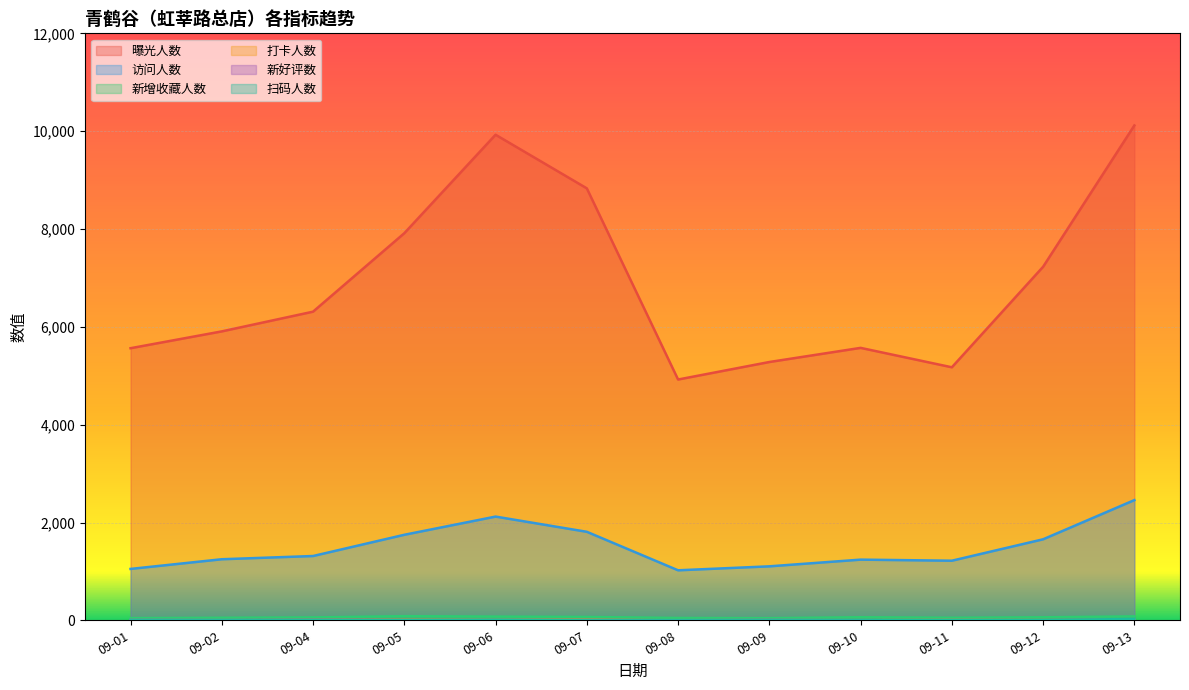

Reading left to right, transcribe all the data shown in this chart.

曝光人数: 5563	5907	6310	7914	9927	8831	4923	5281	5570	5173	7228	10117
访问人数: 1051	1249	1315	1749	2121	1810	1023	1104	1241	1219	1657	2458
新增收藏人数: 45	52	59	85	76	69	48	44	63	52	62	81
打卡人数: 1	1	4	8	10	9	0	1	1	7	4	10
新好评数: 7	5	8	4	4	5	3	7	3	5	3	7
扫码人数: 0	0	1	3	13	0	0	0	0	6	5	28